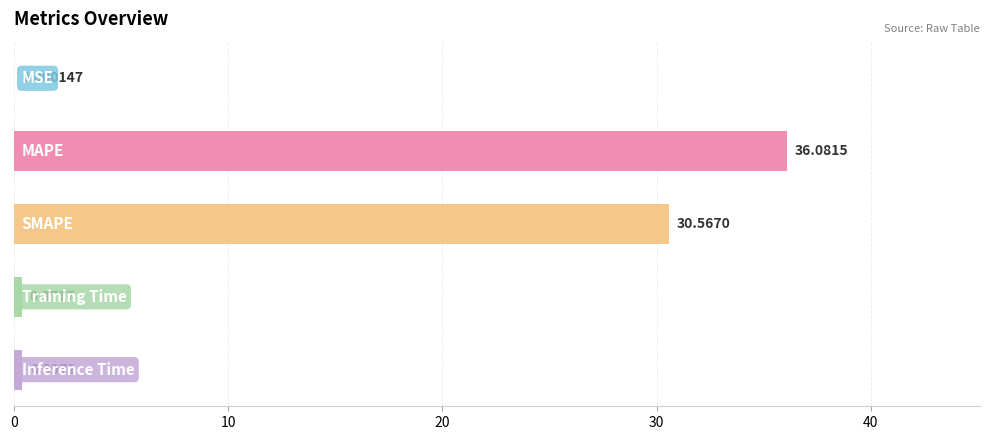

What is the sum of all values?

67.4